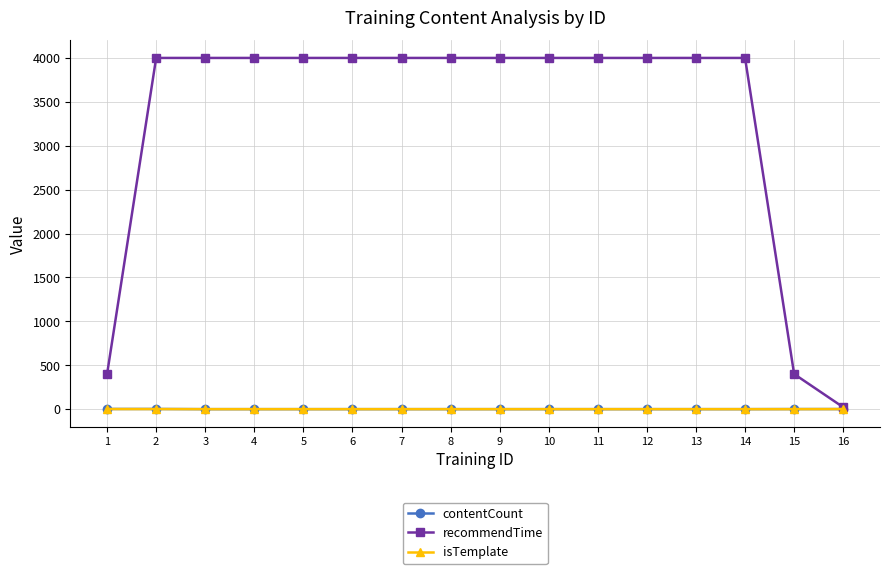

At how many categories does at least one series exceed 2391?

13